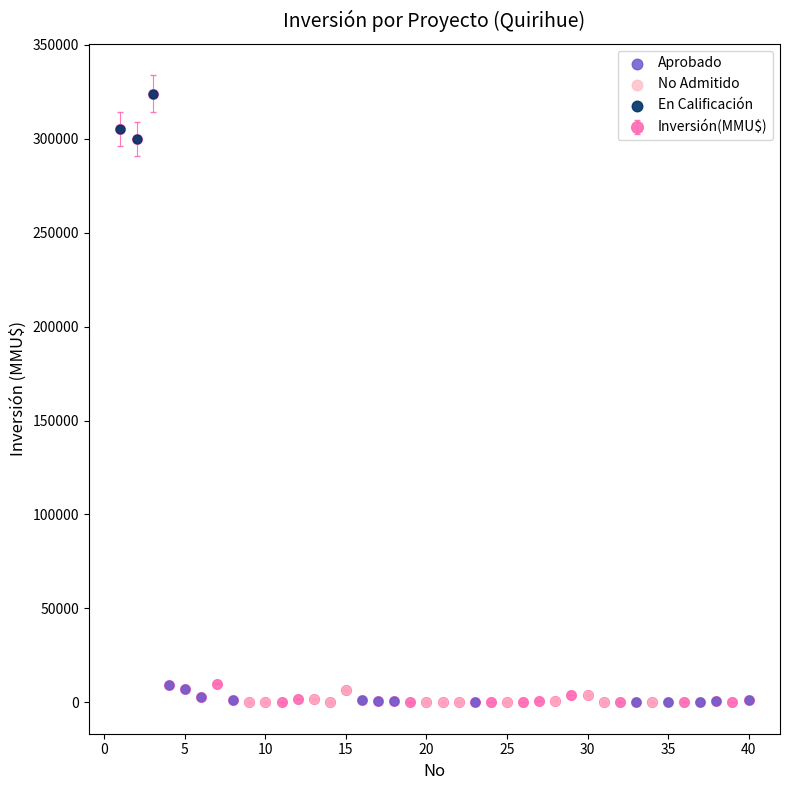

What is the sum of all values?

984411